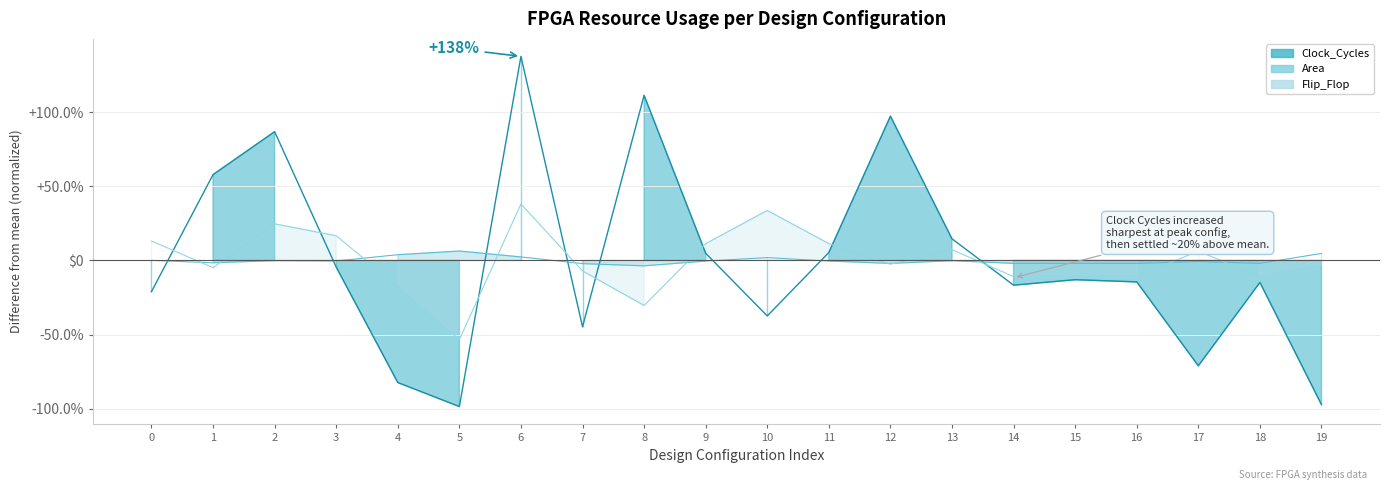

Which series has the largest range (max minus min)?

Clock_Cycles